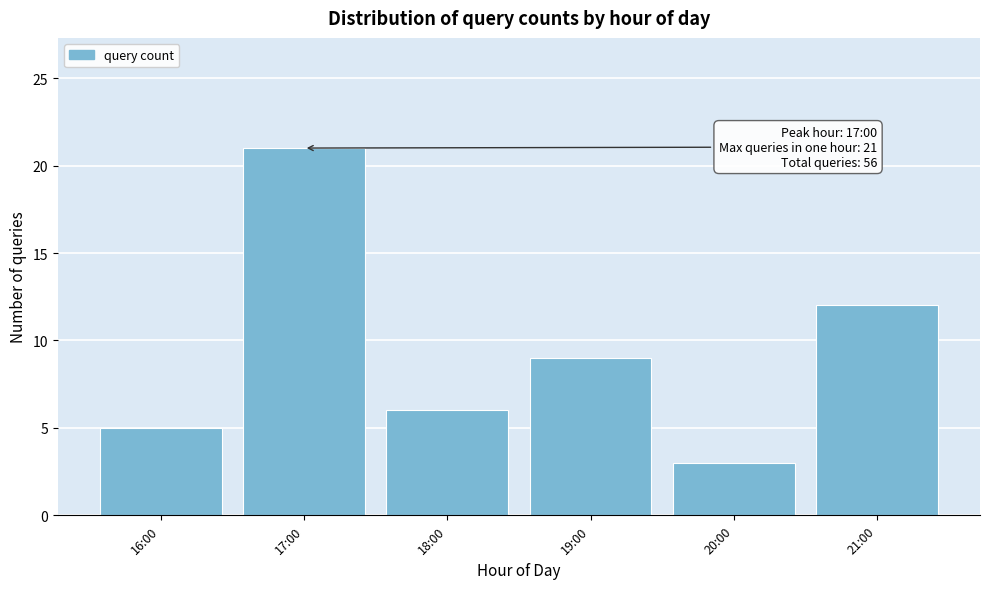

Reading right to left, list all the values displayed in this chart.

21:00=12	20:00=3	19:00=9	18:00=6	17:00=21	16:00=5